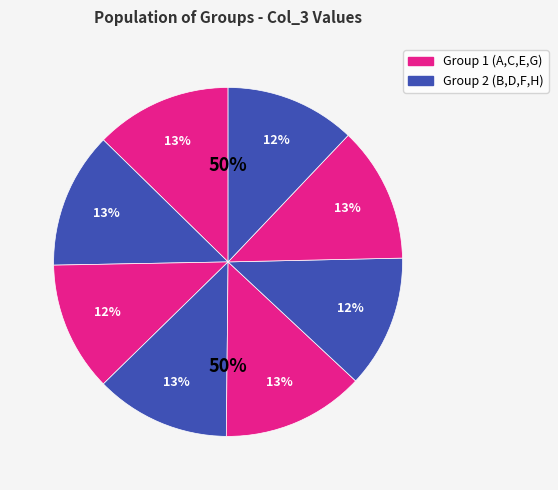

To the nearest percent, what is the difference between the G and C slice percentages?

1%